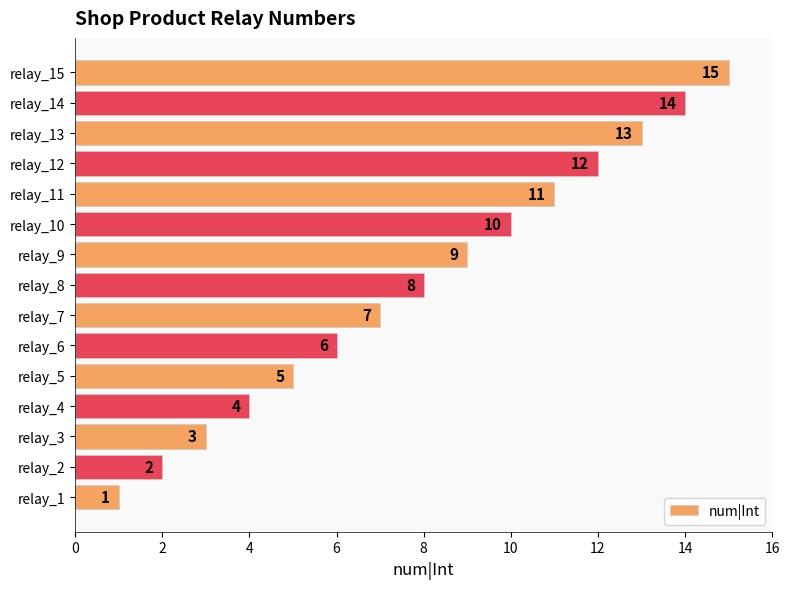

Rank the categories by value from lowest to highest.

relay_1, relay_2, relay_3, relay_4, relay_5, relay_6, relay_7, relay_8, relay_9, relay_10, relay_11, relay_12, relay_13, relay_14, relay_15